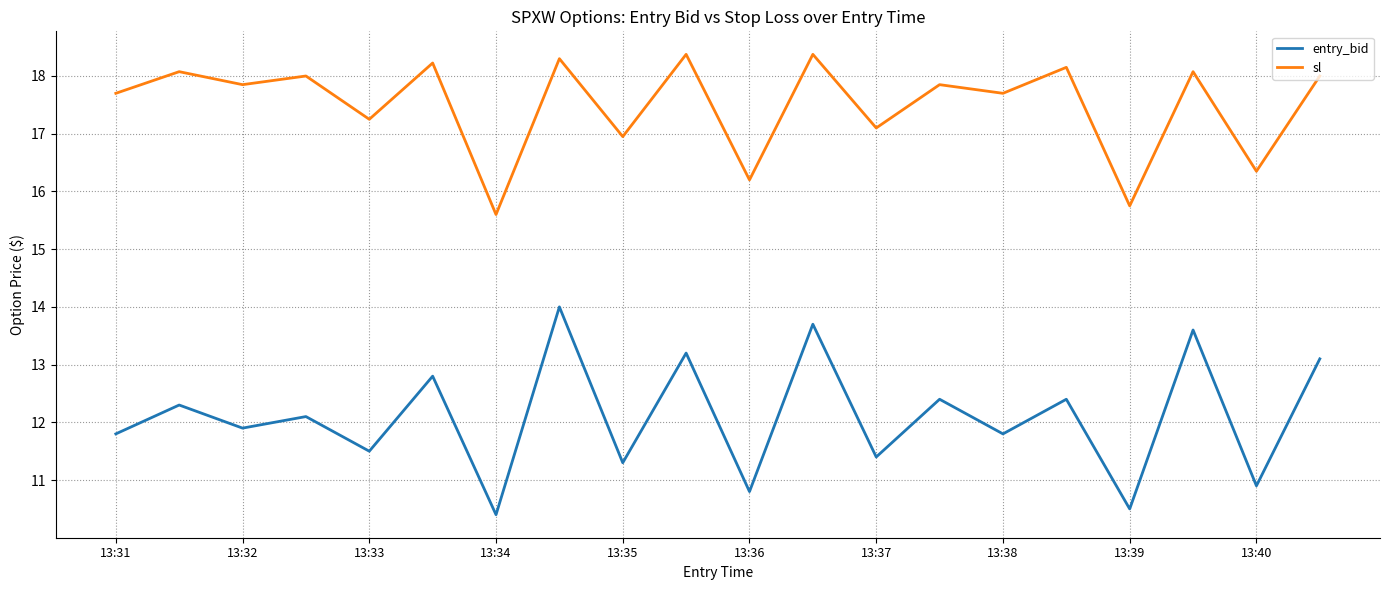

True or false: sl and entry_bid cross at least once.

False